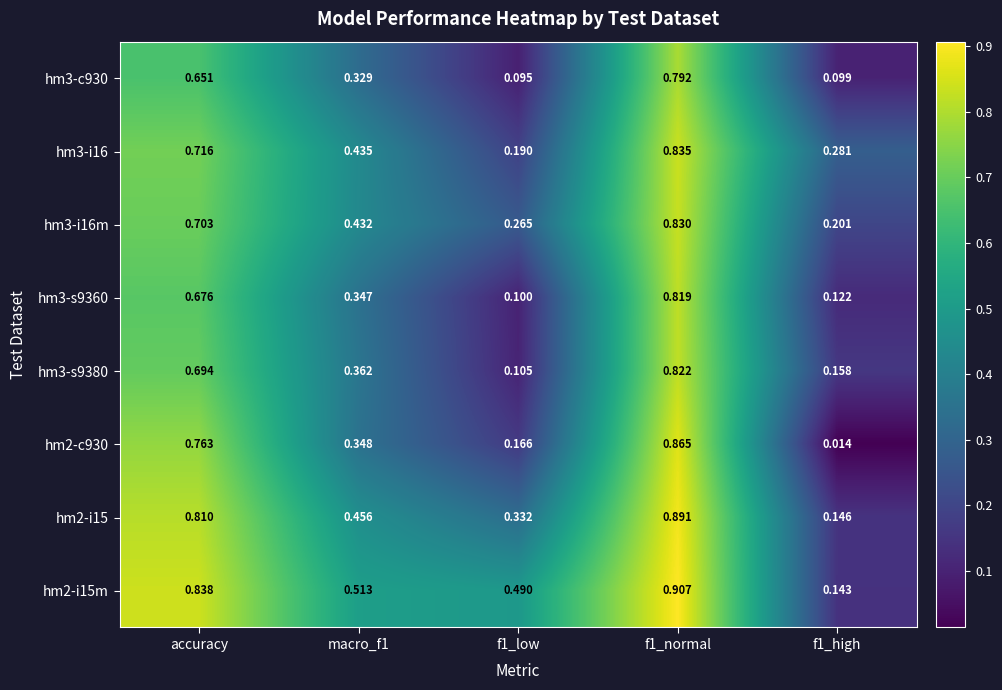

Is the value of hm3-s9360 at f1_high greater than the value of hm2-c930 at f1_normal?

No